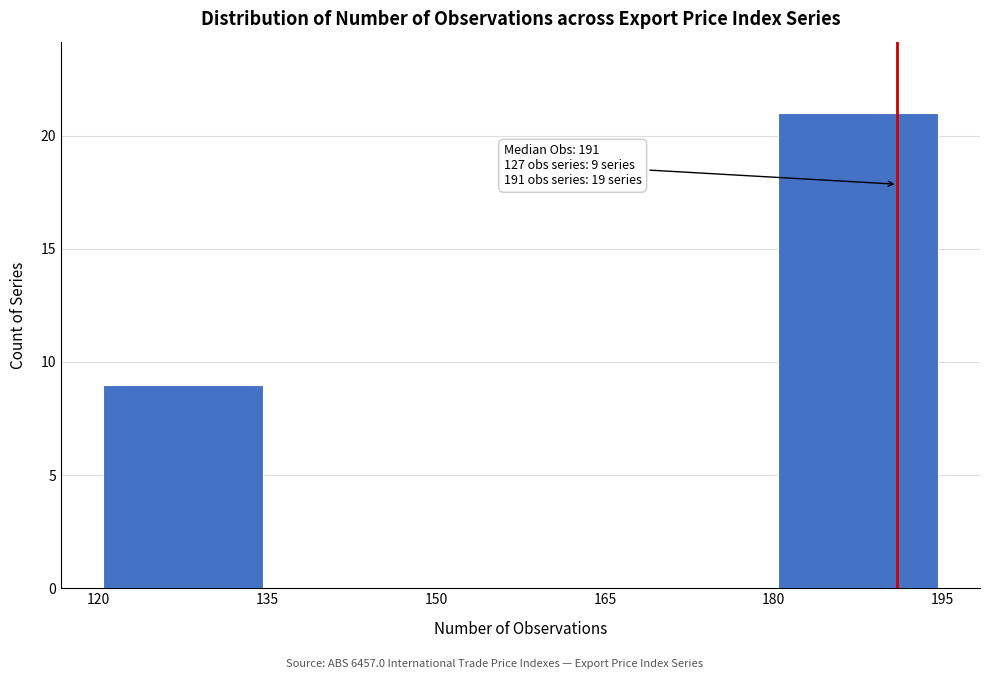

Which range on the x-axis has the tallest bar?

180 to 195